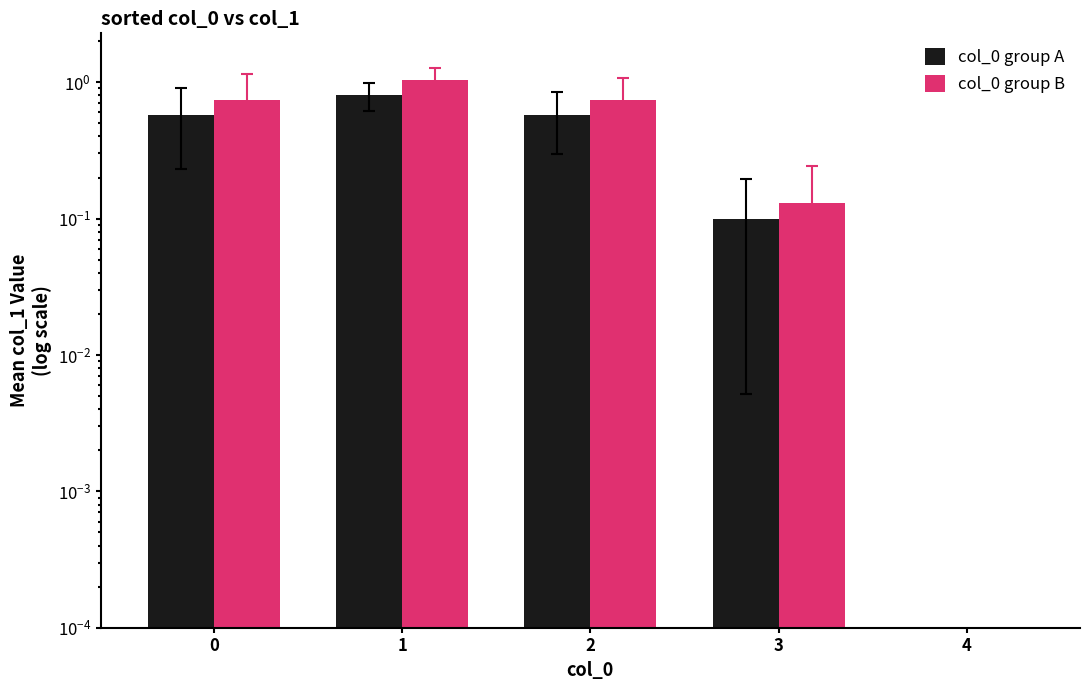

What is the value of the col_0 group B bar at the 2nd from the left?

1.0